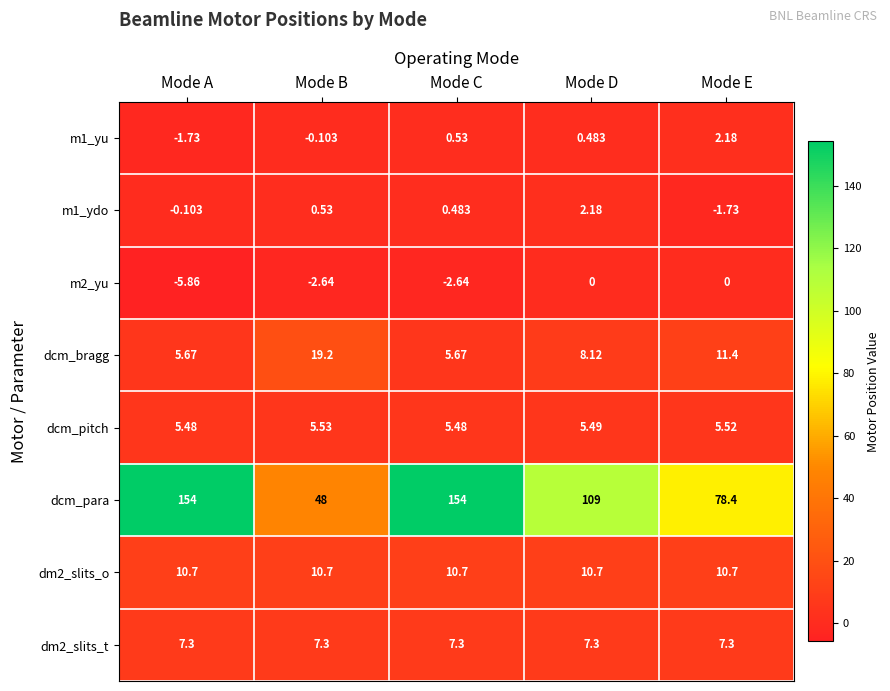

What is the total value across all series at Mode A?

175.5